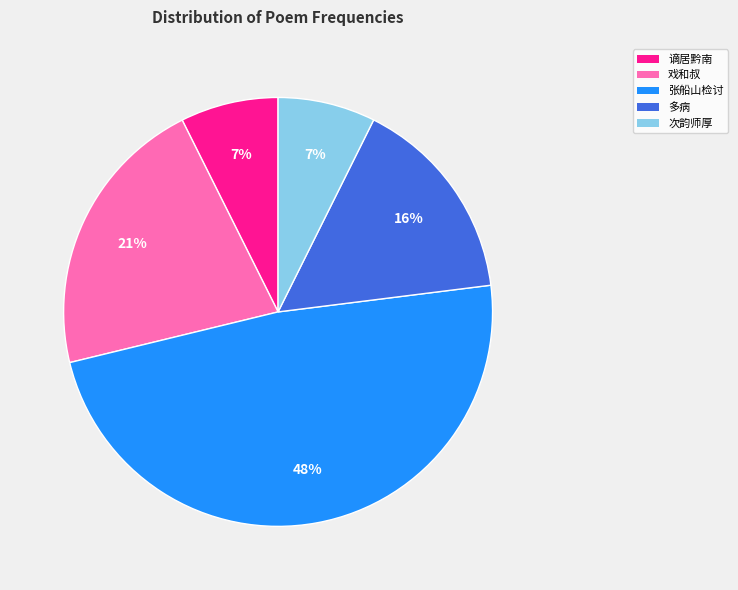

Is there any slice that represents more than half of the pie?

No